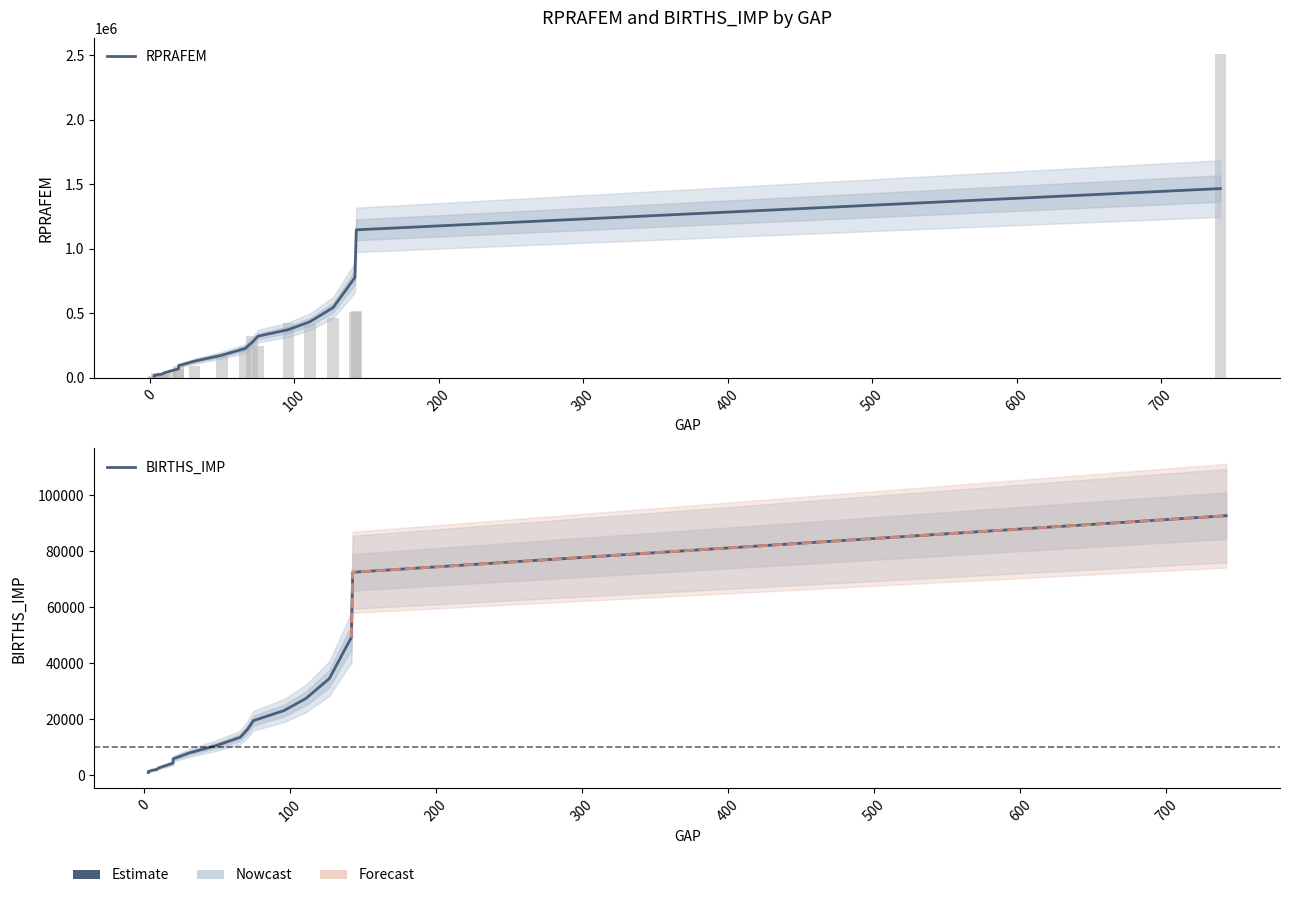

What is the greatest value displayed?

1466626.3